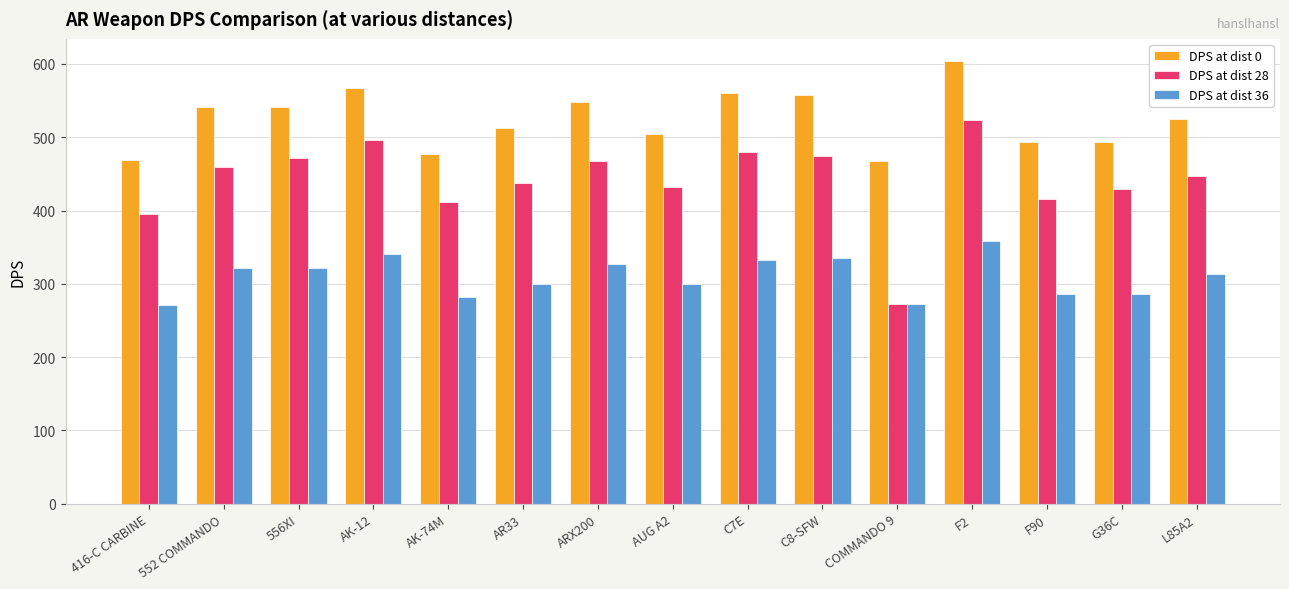

How many categories are shown in the chart?

15